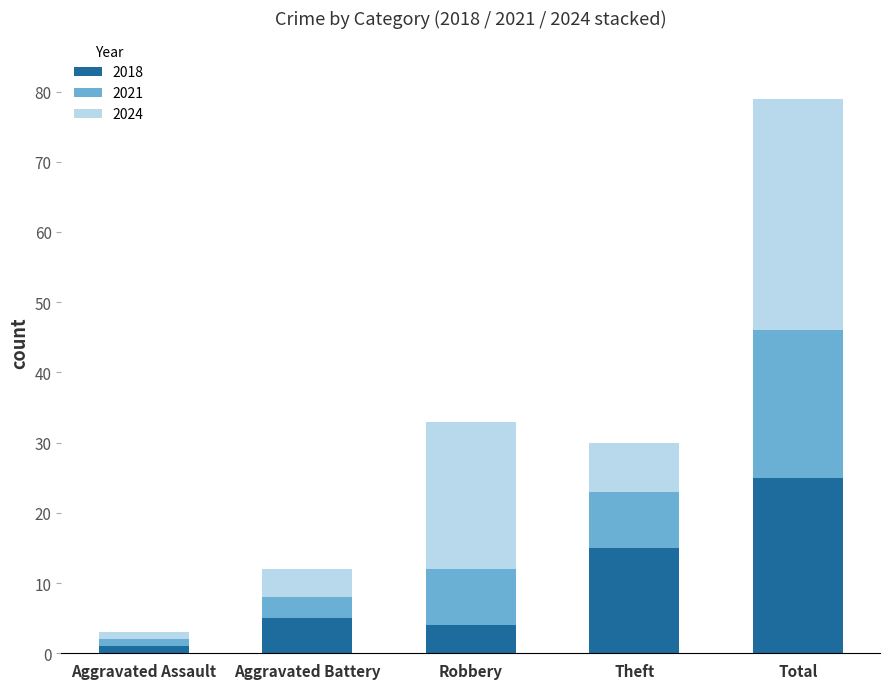

At which label is 2018 closest to 13?

Theft